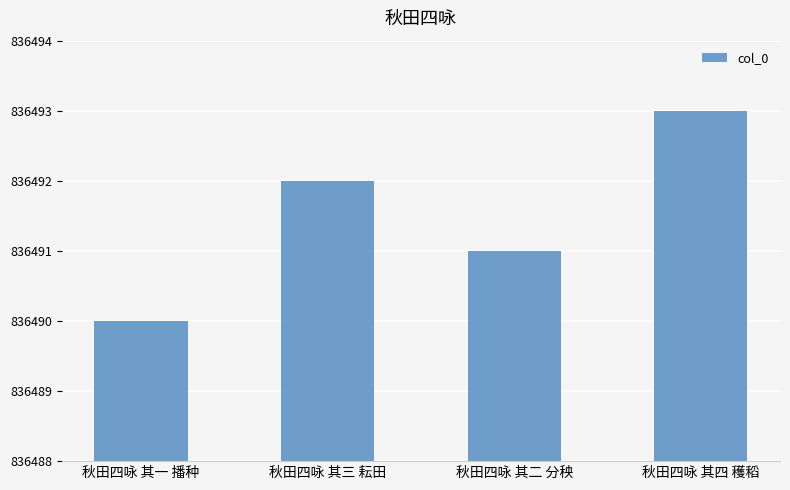

Reading left to right, list all the values displayed in this chart.

836490	836492	836491	836493